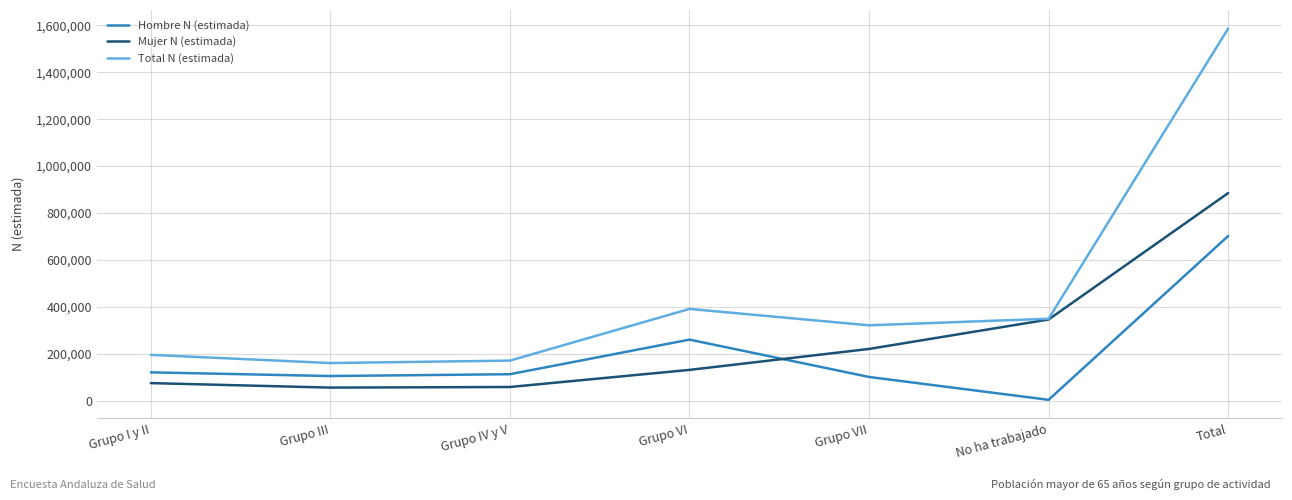

What position from the left is No ha trabajado?

6